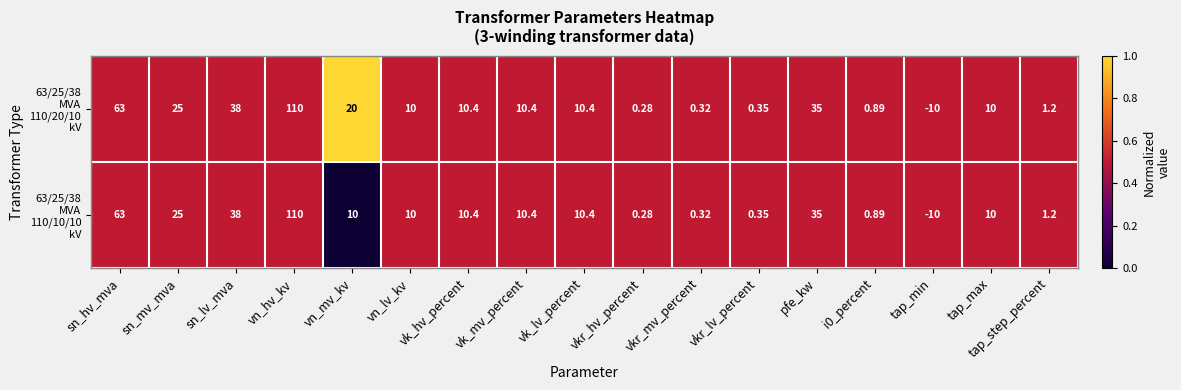

Which category has the lowest value across all series?

tap_min